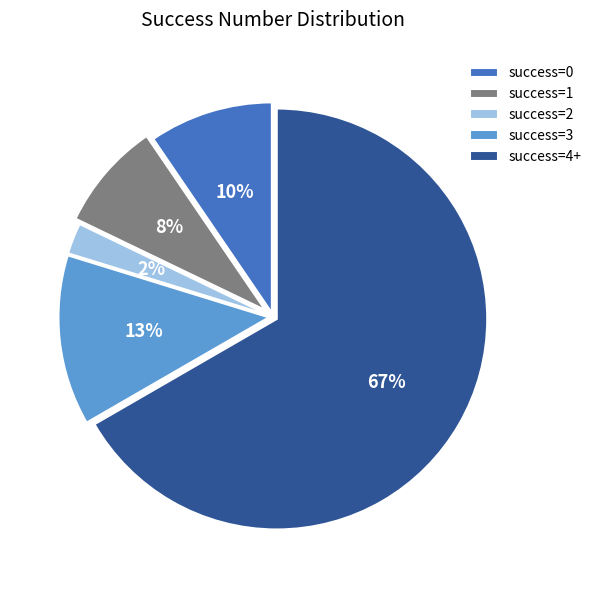

Is it true that success=1 is 1% of the pie?

False